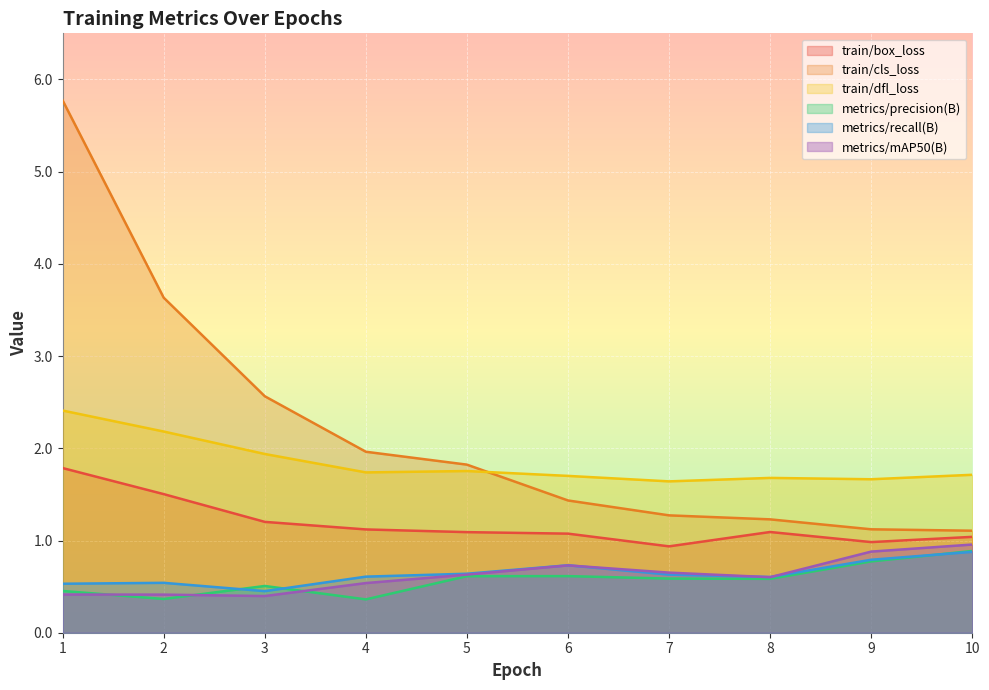

List the labels in order of metrics/mAP50(B) value, largest first.

10, 9, 6, 7, 5, 8, 4, 1, 2, 3